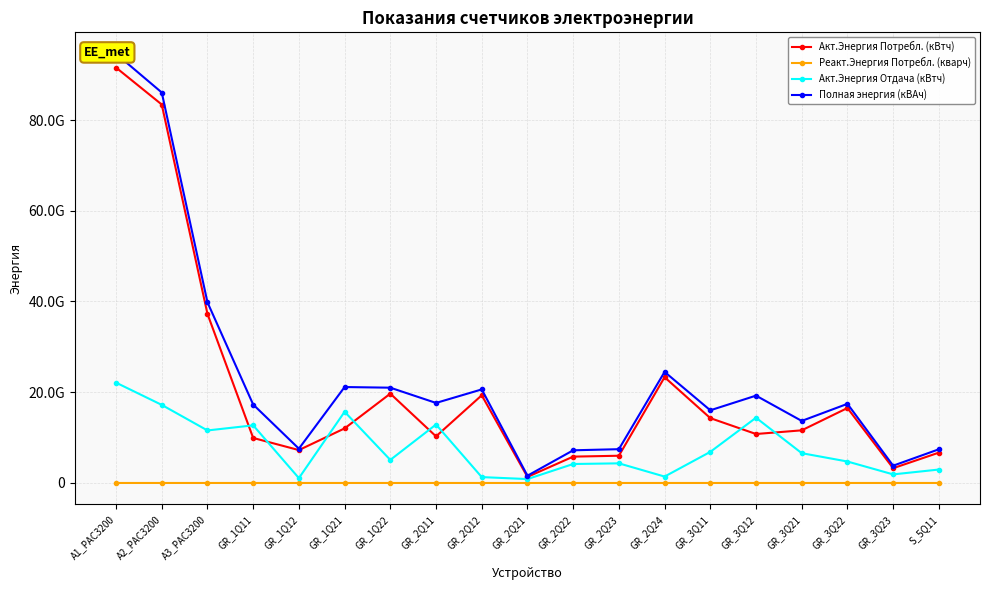

At which category does Акт.Энергия Потребл. (кВтч) reach its first local peak?

GR_1Q22